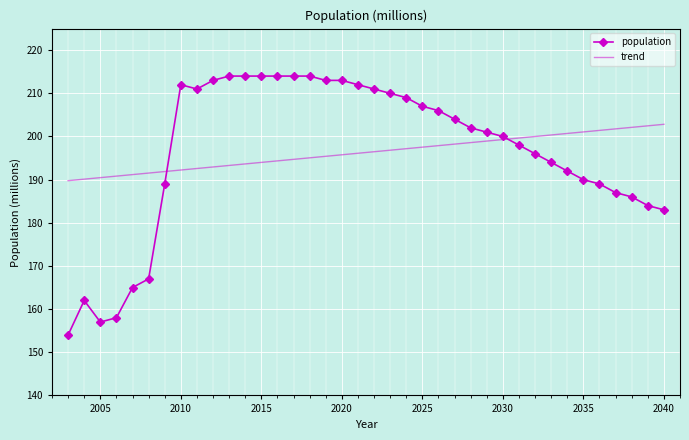

Which series has the largest range (max minus min)?

population